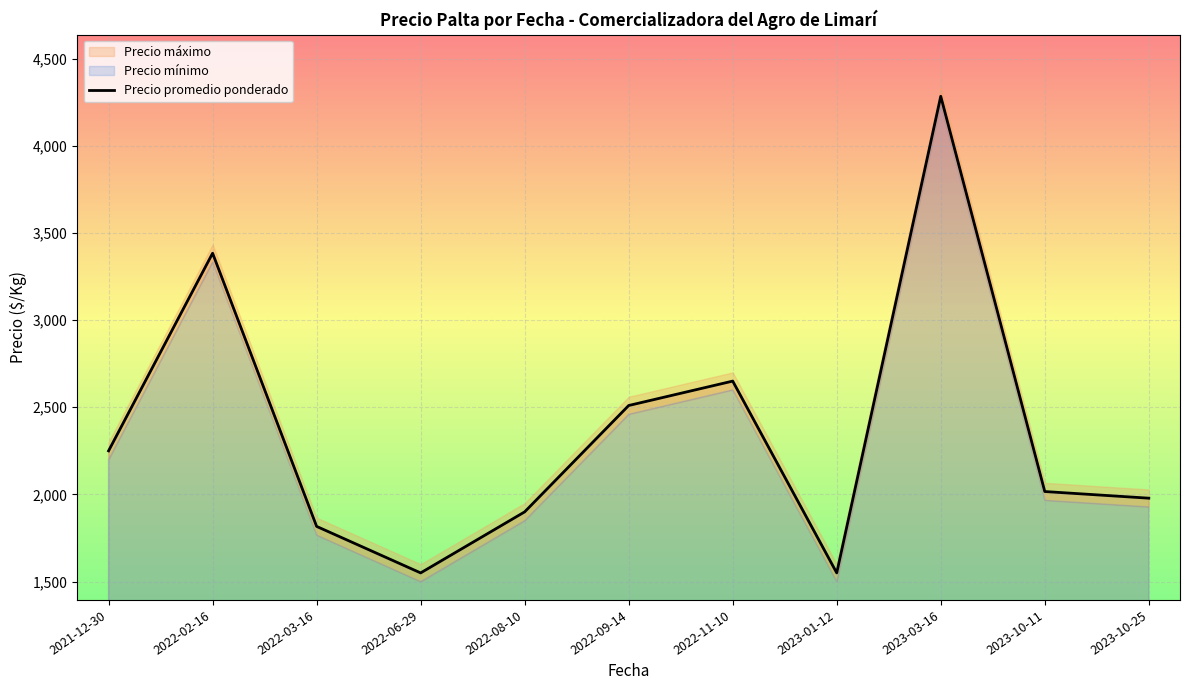

Is it true that the value at 2022-02-16 is 859.8?

False